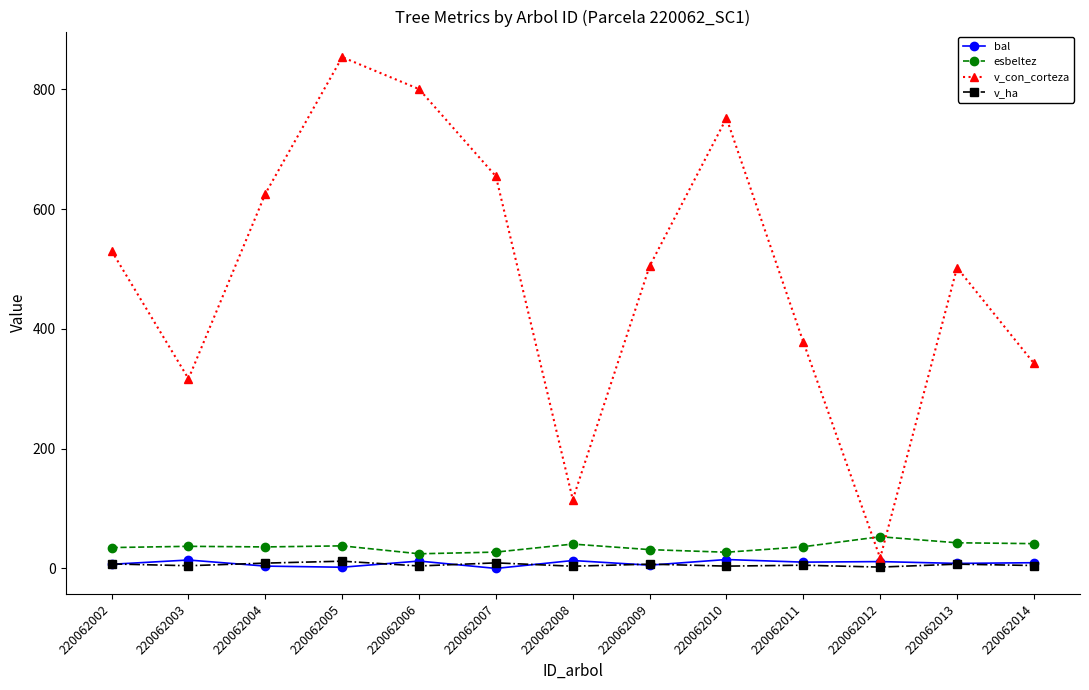

Where is the first local maximum for v_con_corteza?

220062005